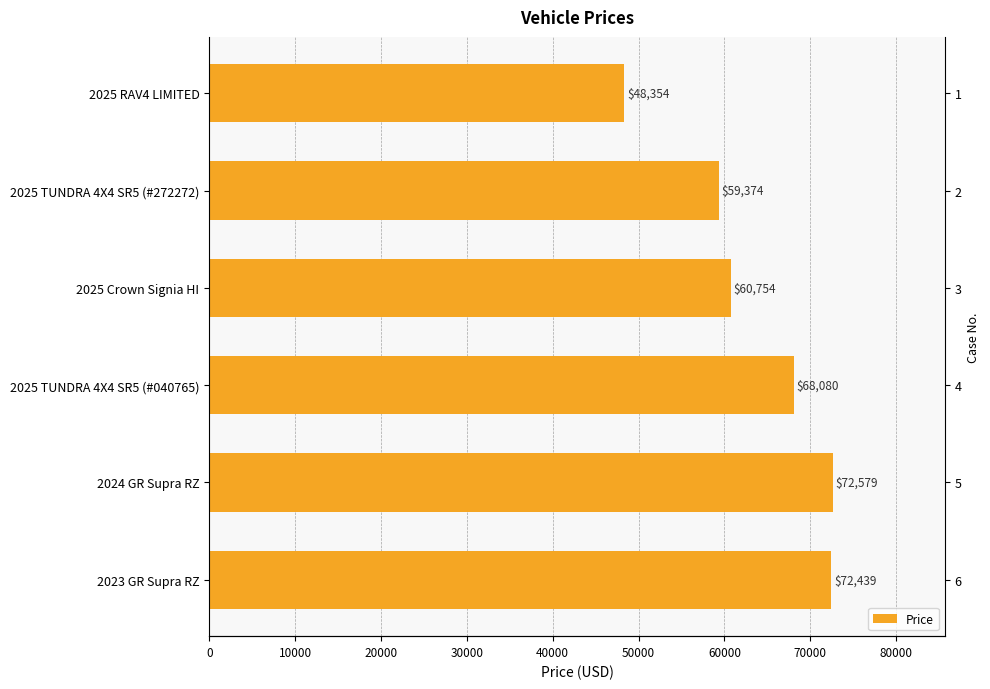

The value of Price (60%) at 10000 is 35624.4. True or false?

True